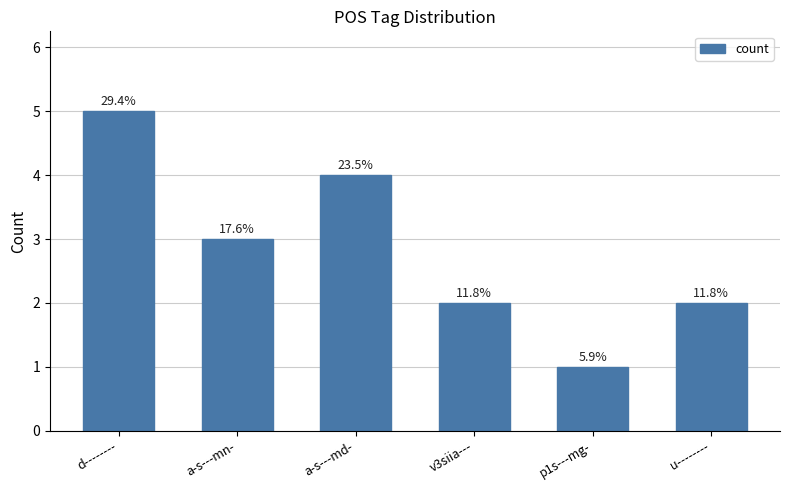

What is the smallest value displayed?

1